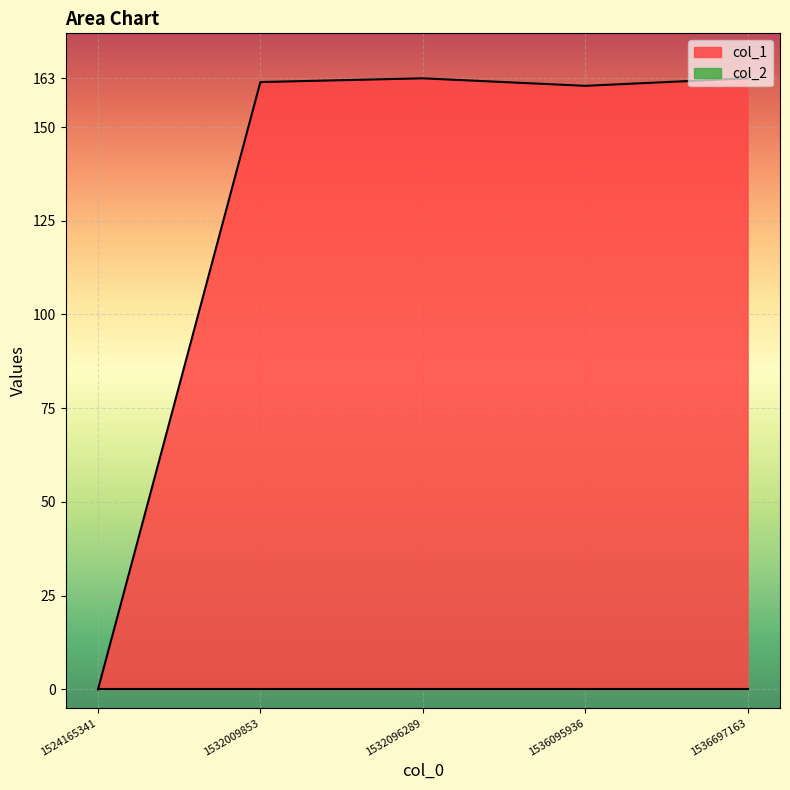

What is the difference between the second highest and second lowest values?

2